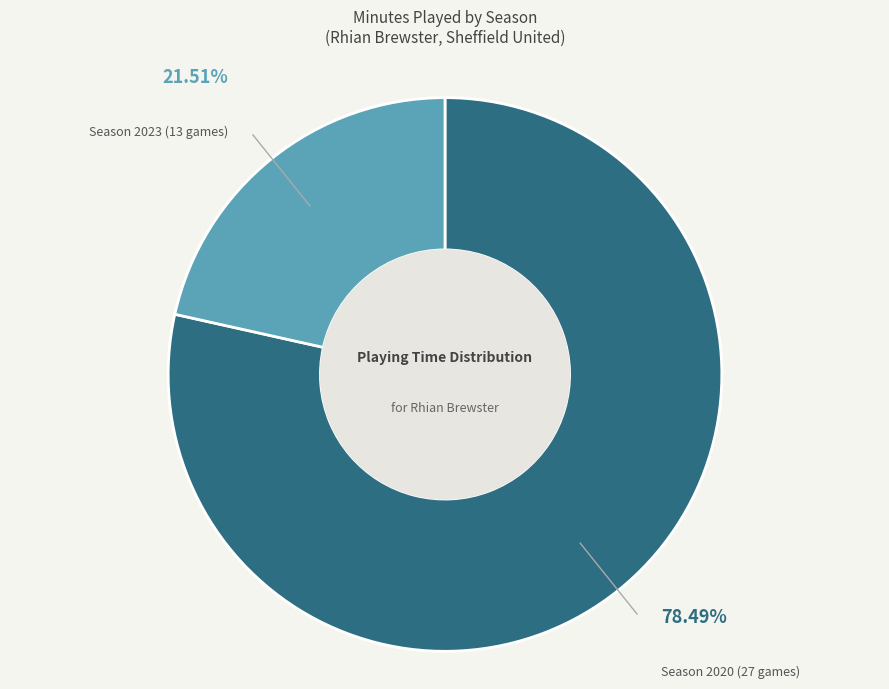

Is there any slice that represents more than half of the pie?

Yes